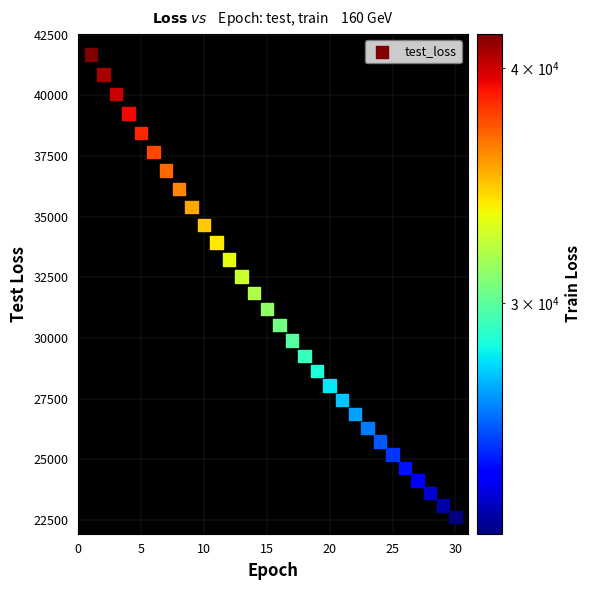

What is the range of X values (max minus min)?

29.0